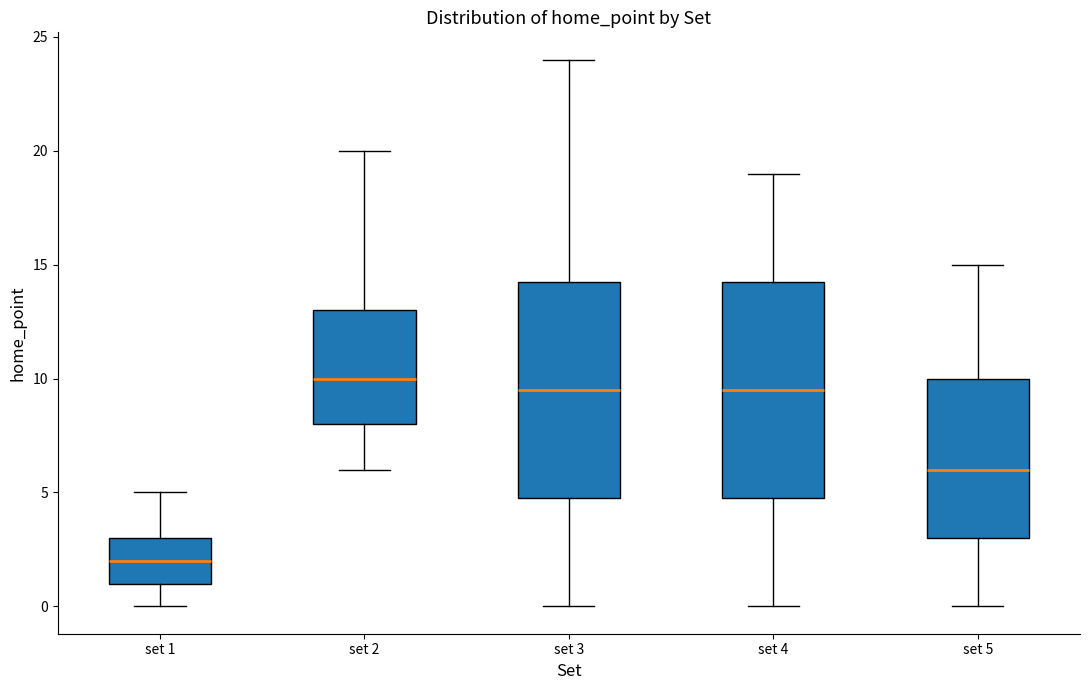

Reading left to right, transcribe this box plot: for each box, give where its median line is, the range the box spans, and where its two whiskers end, as read against the y-axis. The values are not printed on the chart, so give them approximately, as read against the axis.

set 1: median 2.0, box 1.0 to 3.0, whiskers 0.0 to 5.0
set 2: median 10.0, box 8.0 to 13.0, whiskers 6.0 to 20.0
set 3: median 9.5, box 5.0 to 14.5, whiskers 0.0 to 24.0
set 4: median 9.5, box 5.0 to 14.5, whiskers 0.0 to 19.0
set 5: median 6.0, box 3.0 to 10.0, whiskers 0.0 to 15.0